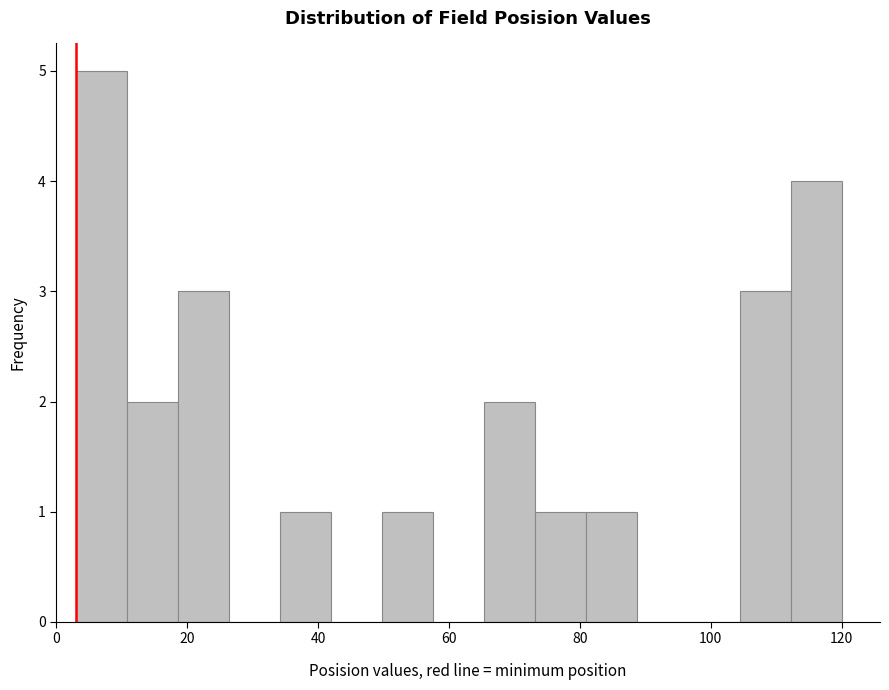

Around what value on the x-axis is the tallest bar? Give the approximate position of its centre, as read against the axis.

6